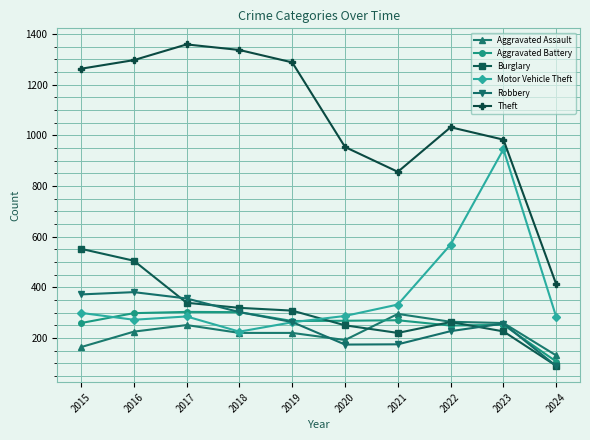

What is the minimum value shown in the chart?

89